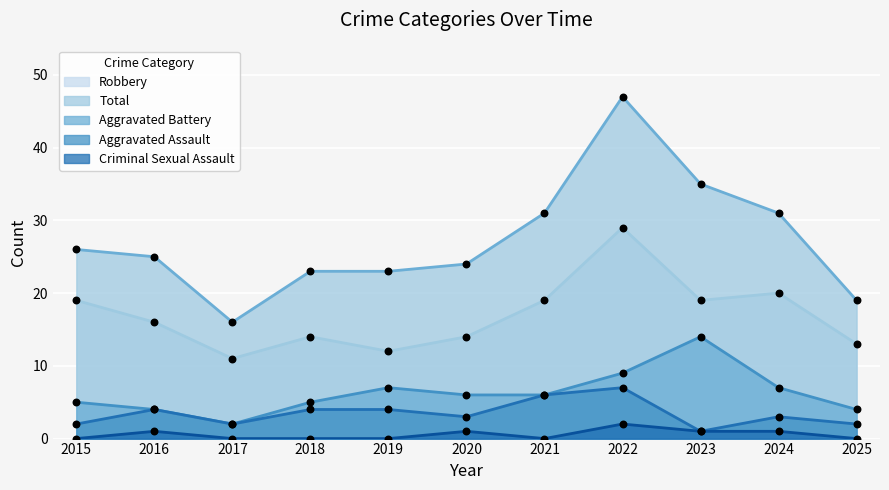

Which series reaches the maximum Y coordinate?

Total